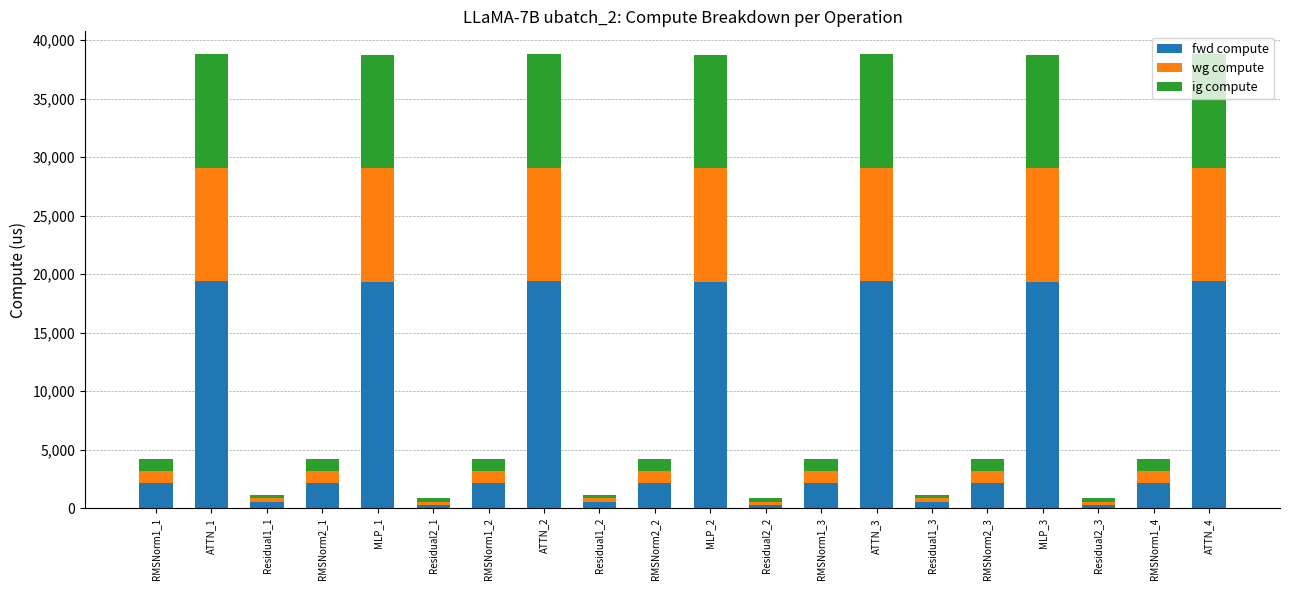

What is the total value across all series at RMSNorm1_4?

4241.4